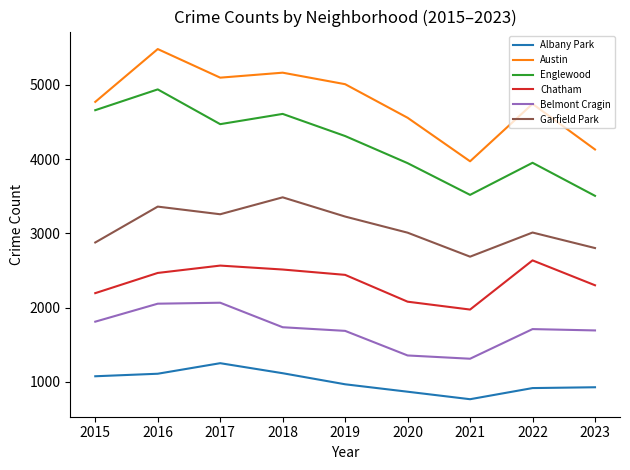

What is the difference between the maximum and minimum values in the Austin series?

1511